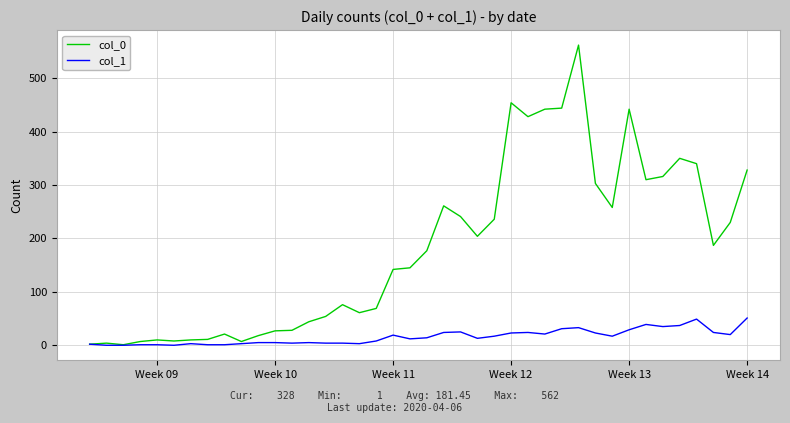

List the series in order of their peak value, highest first.

col_0, col_1